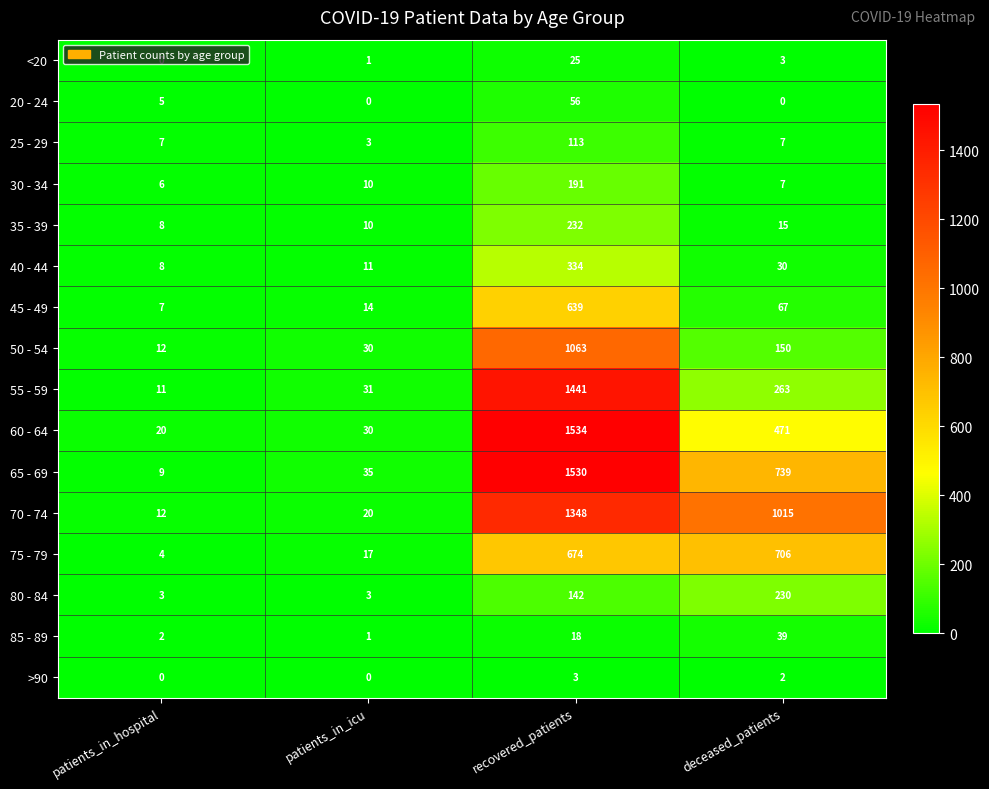

How many categories are shown in the chart?

4